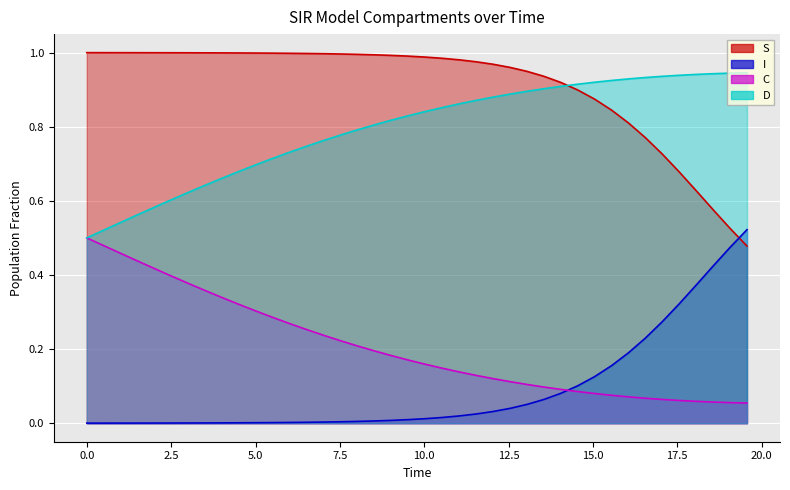

True or false: S has a value of 1.7 at 16.

False